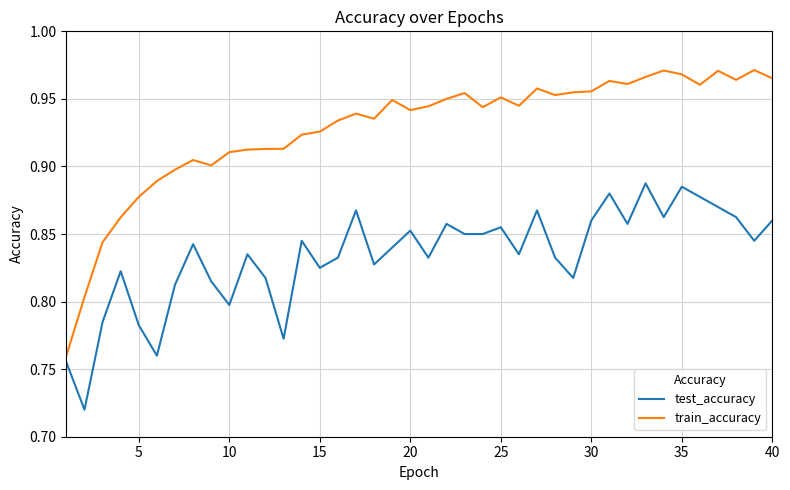

What are all the series names shown in the legend?

test_accuracy, train_accuracy